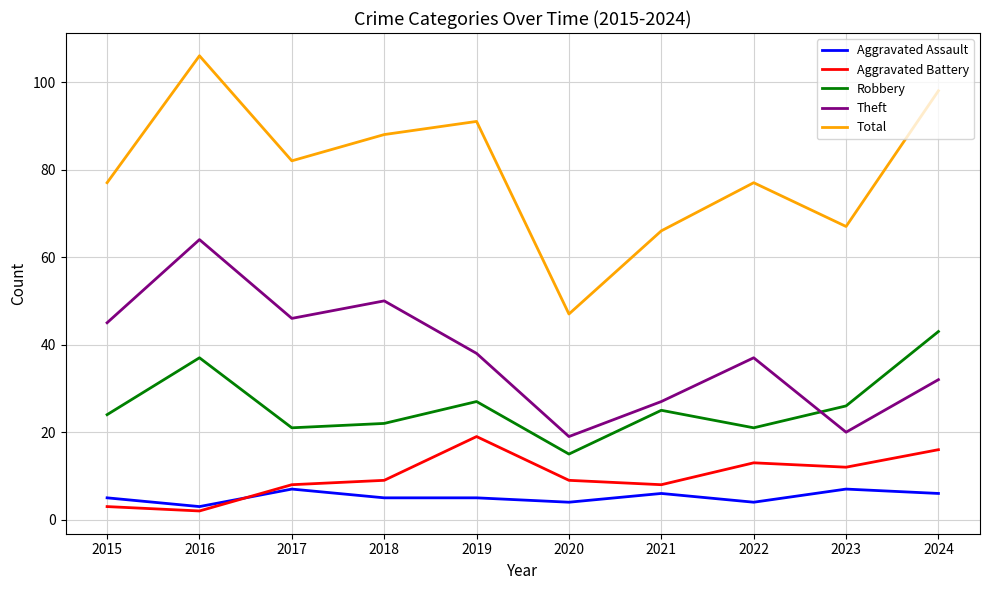

The value of Theft at 2016 is 112. True or false?

False